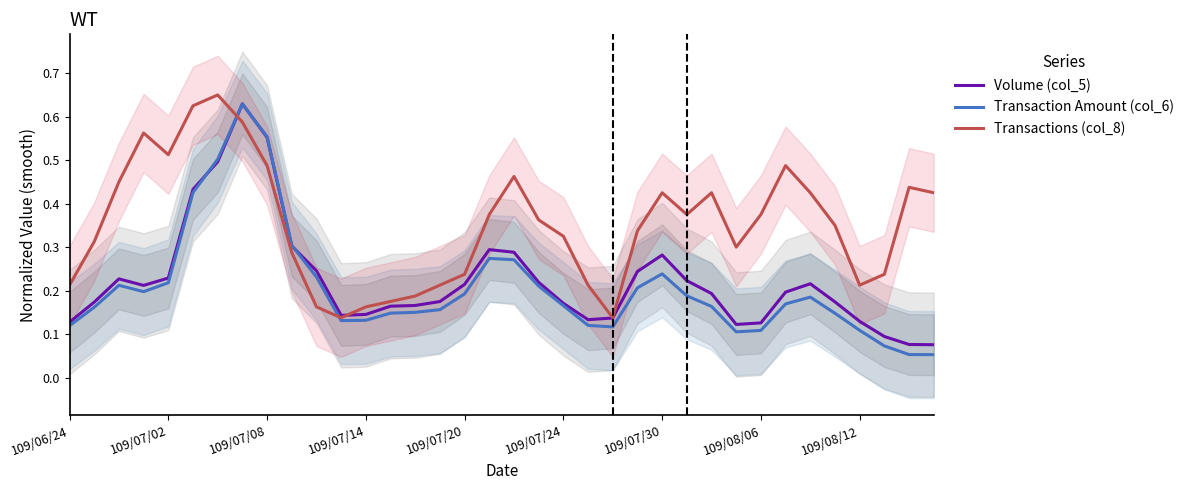

Is the value of Volume (col_5) at 16 greater than the value of Transaction Amount (col_6) at 14?

Yes